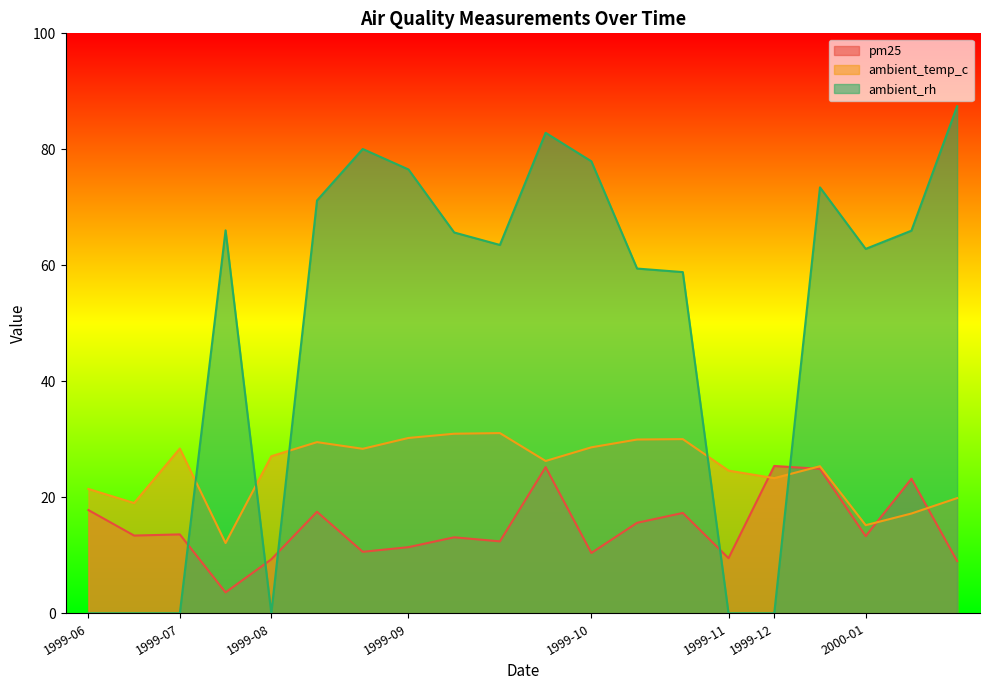

Does the chart have visible grid lines?

No